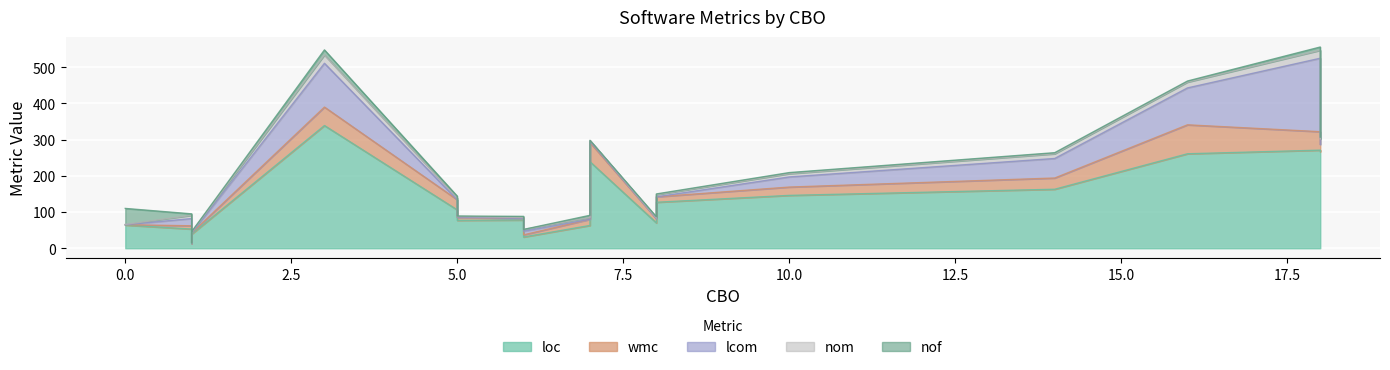

How many values in the loc series are below 106?

10